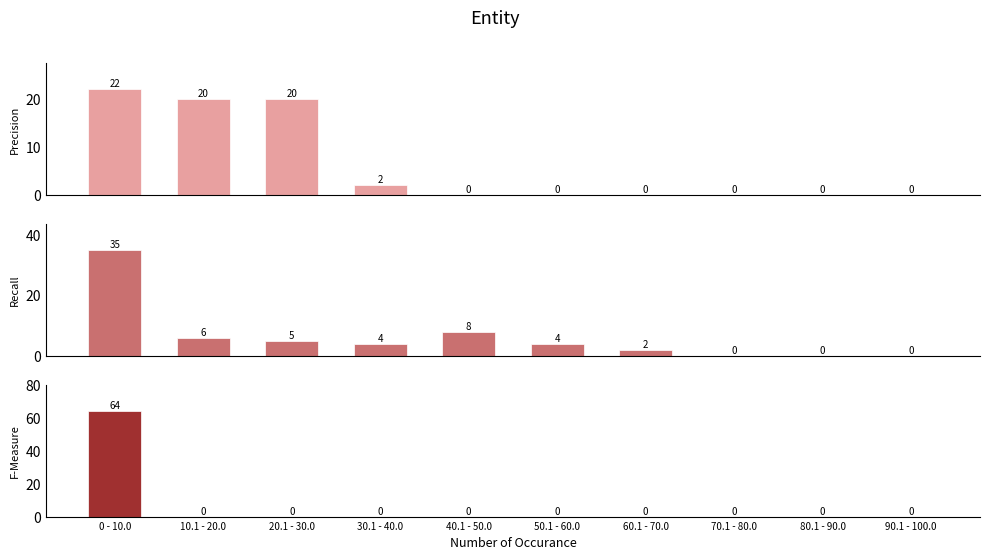

How many bars are there in total?

30